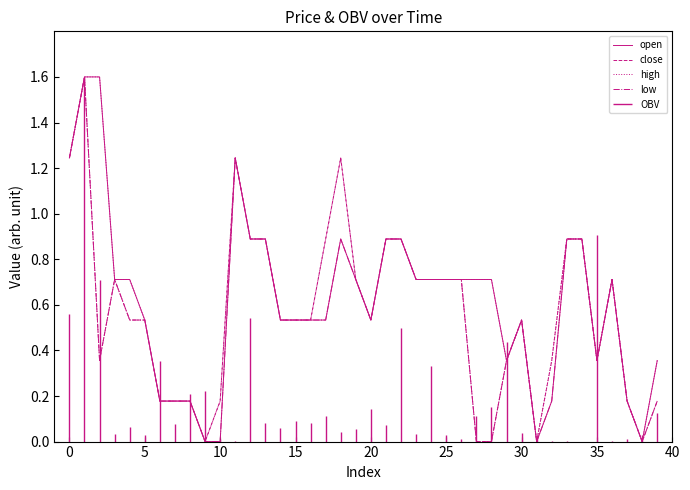

Reading left to right, transcribe all the data shown in this chart.

open: 1.2	1.6	1.6	0.7	0.7	0.5	0.2	0.2	0.2	0.0	0.0	1.2	0.9	0.9	0.5	0.5	0.5	0.5	0.9	0.7	0.5	0.9	0.9	0.7	0.7	0.7	0.7	0.7	0.7	0.4	0.5	0.0	0.2	0.9	0.9	0.4	0.7	0.2	0.0	0.4
close: 1.2	1.6	0.4	0.7	0.5	0.5	0.2	0.2	0.2	0.0	0.2	1.2	0.9	0.9	0.5	0.5	0.5	0.9	1.2	0.7	0.5	0.9	0.9	0.7	0.7	0.7	0.7	0.0	0.0	0.4	0.5	0.0	0.4	0.9	0.9	0.4	0.7	0.2	0.0	0.2
high: 1.2	1.6	1.6	0.7	0.7	0.5	0.2	0.2	0.2	0.0	0.2	1.2	0.9	0.9	0.5	0.5	0.5	0.9	1.2	0.7	0.5	0.9	0.9	0.7	0.7	0.7	0.7	0.7	0.7	0.4	0.5	0.0	0.4	0.9	0.9	0.4	0.7	0.2	0.0	0.4
low: 1.2	1.6	0.4	0.7	0.5	0.5	0.2	0.2	0.2	0.0	0.0	1.2	0.9	0.9	0.5	0.5	0.5	0.5	0.9	0.7	0.5	0.9	0.9	0.7	0.7	0.7	0.7	0.0	0.0	0.4	0.5	0.0	0.2	0.9	0.9	0.4	0.7	0.2	0.0	0.2